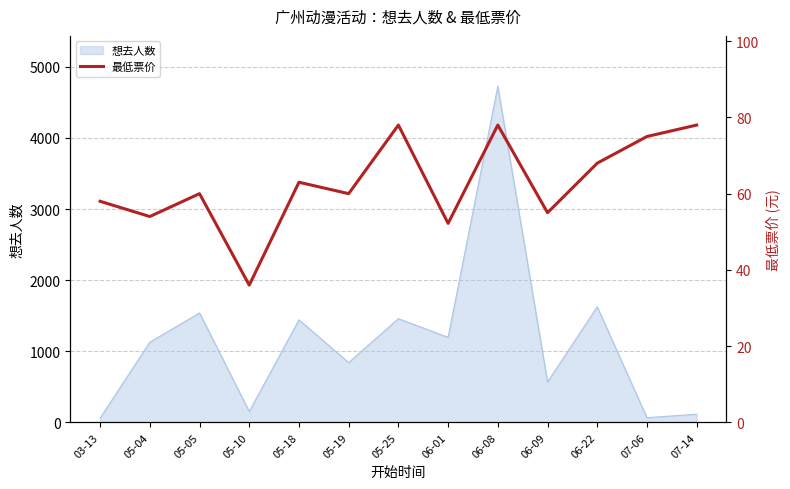

What is the minimum value shown in the chart?

36.0